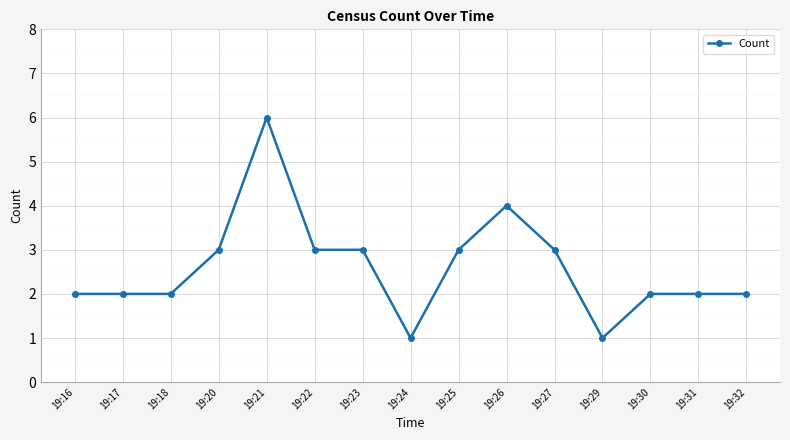

Between 19:26 and 19:31, which is larger?

19:26